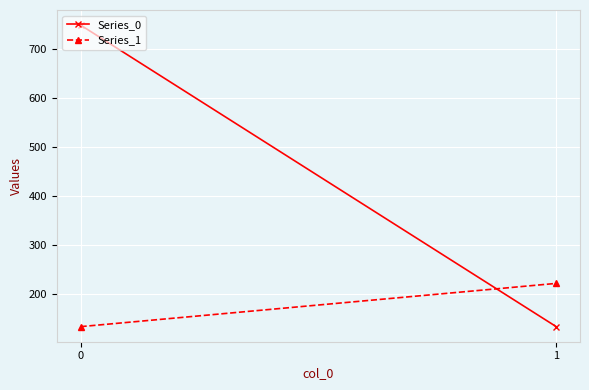

True or false: Series_0 has a value of 133.4 at 1.

True